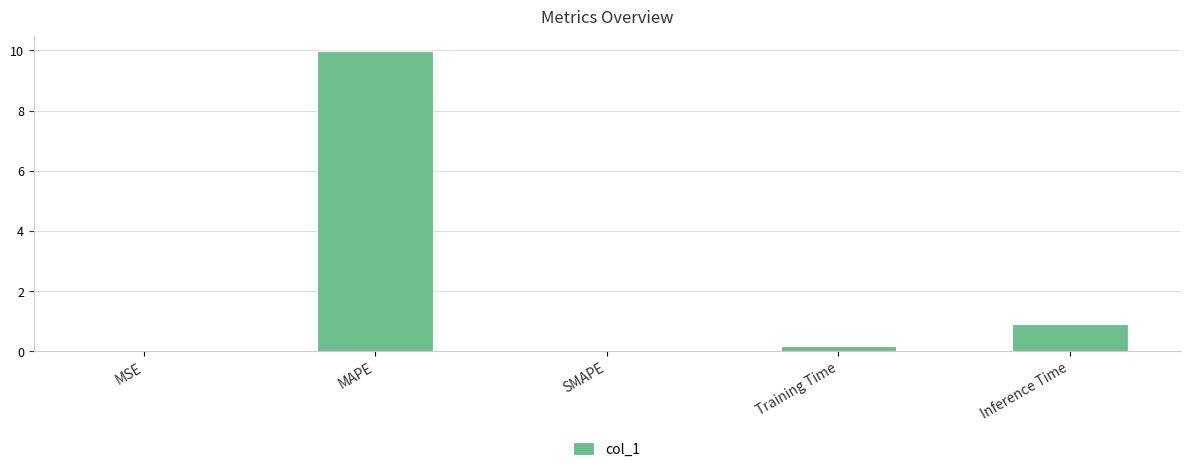

What value does the data have at Training Time?

0.2